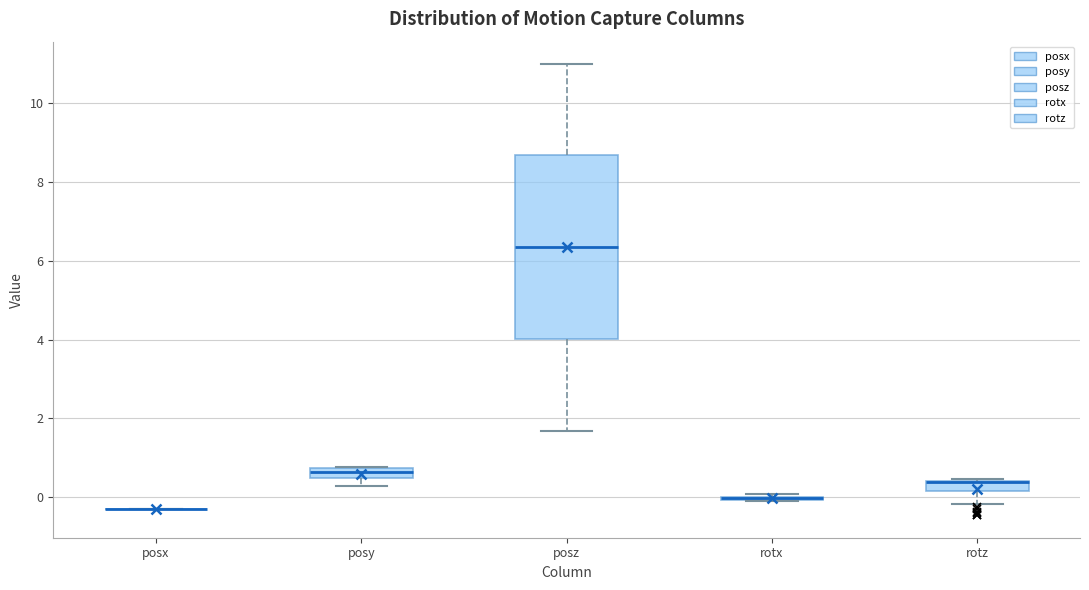

Comparing the boxes themselves (not the whiskers), which one is the tallest?

posz